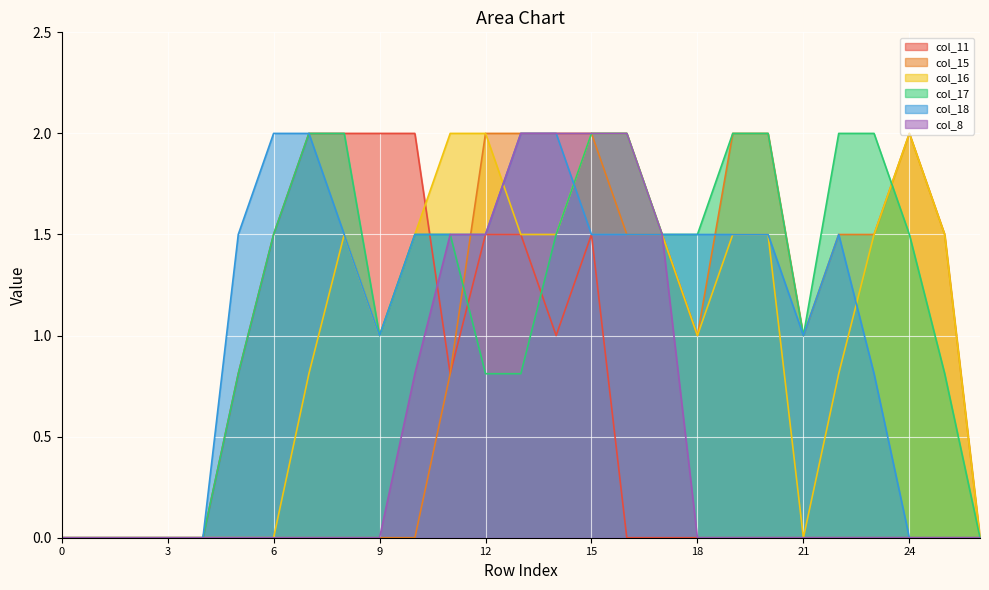

The value of col_18 at 20 is 0.6. True or false?

False